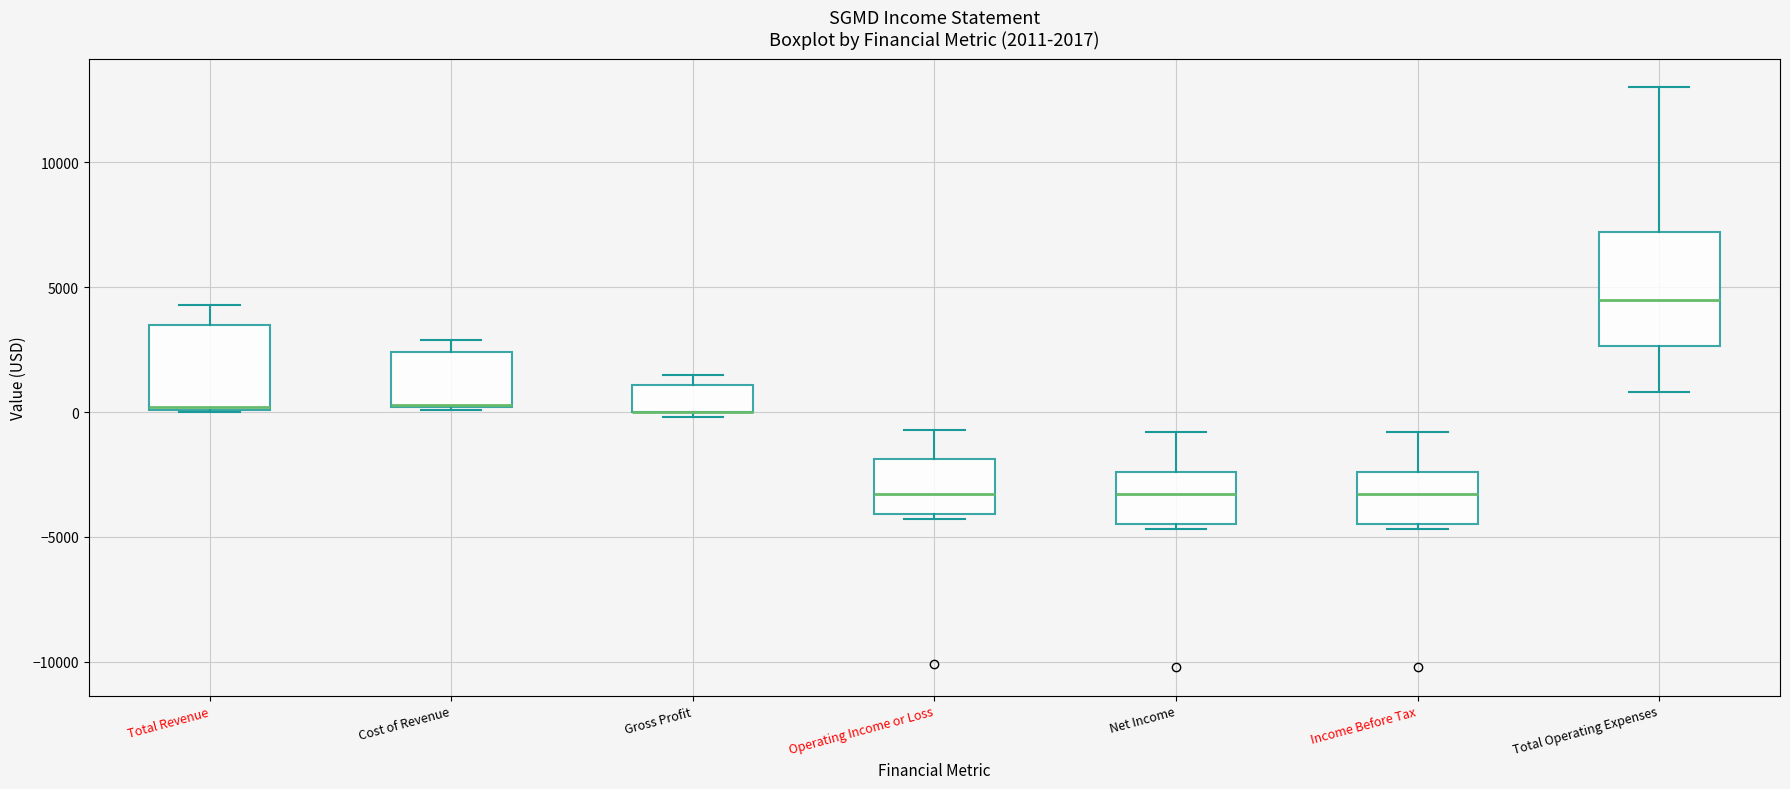

Which box is the tallest, from its lower edge to its upper edge?

Total Operating Expenses